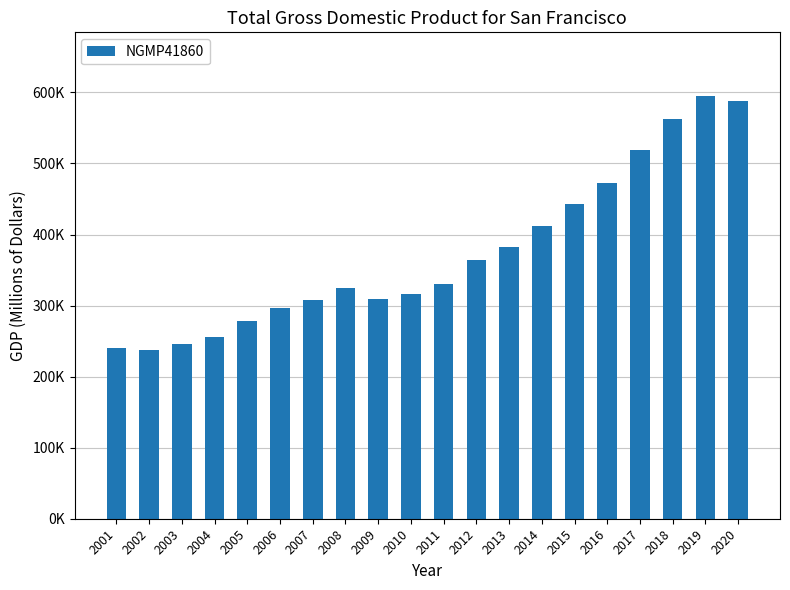

List the labels in order of value, largest first.

2019, 2020, 2018, 2017, 2016, 2015, 2014, 2013, 2012, 2011, 2008, 2010, 2009, 2007, 2006, 2005, 2004, 2003, 2001, 2002